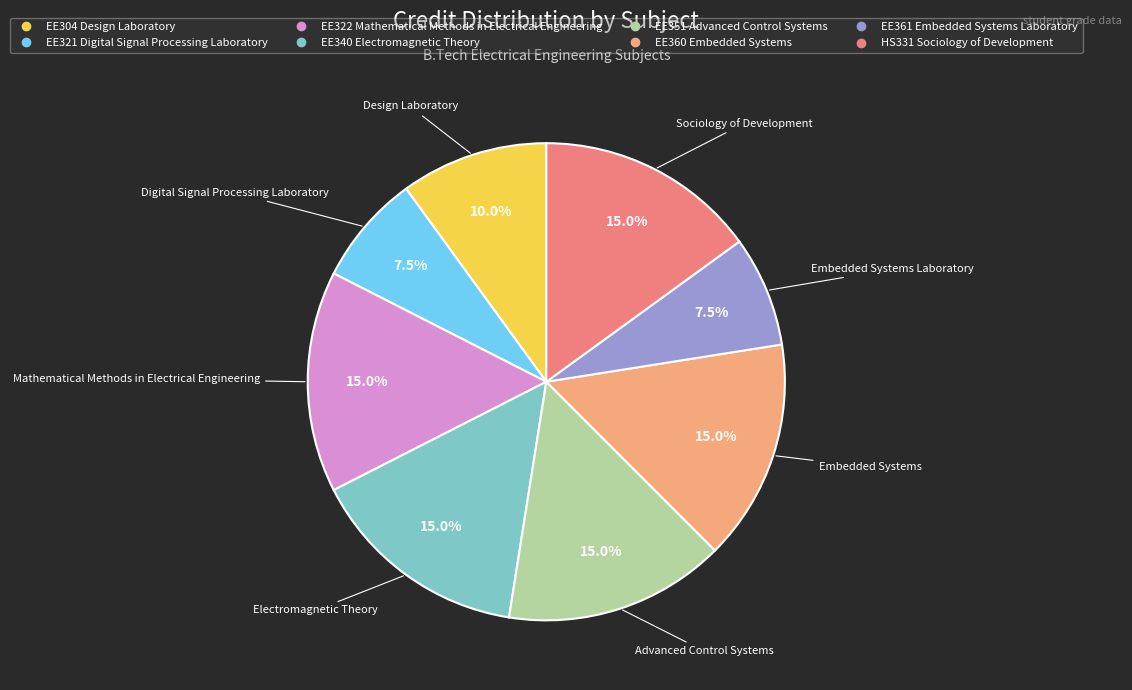

How many slices are in this pie chart?

8